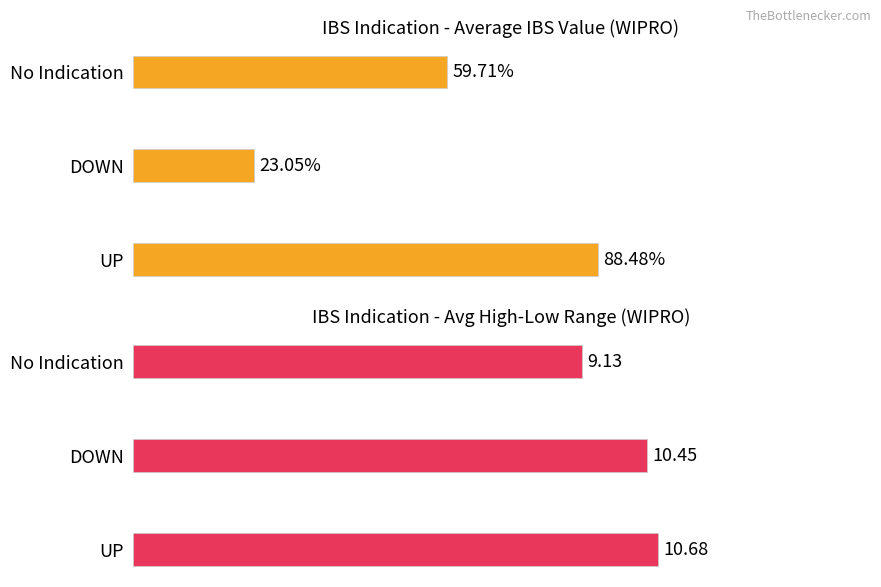

The Avg High-Low (normalized) series shows 1.6 at DOWN. True or false?

False